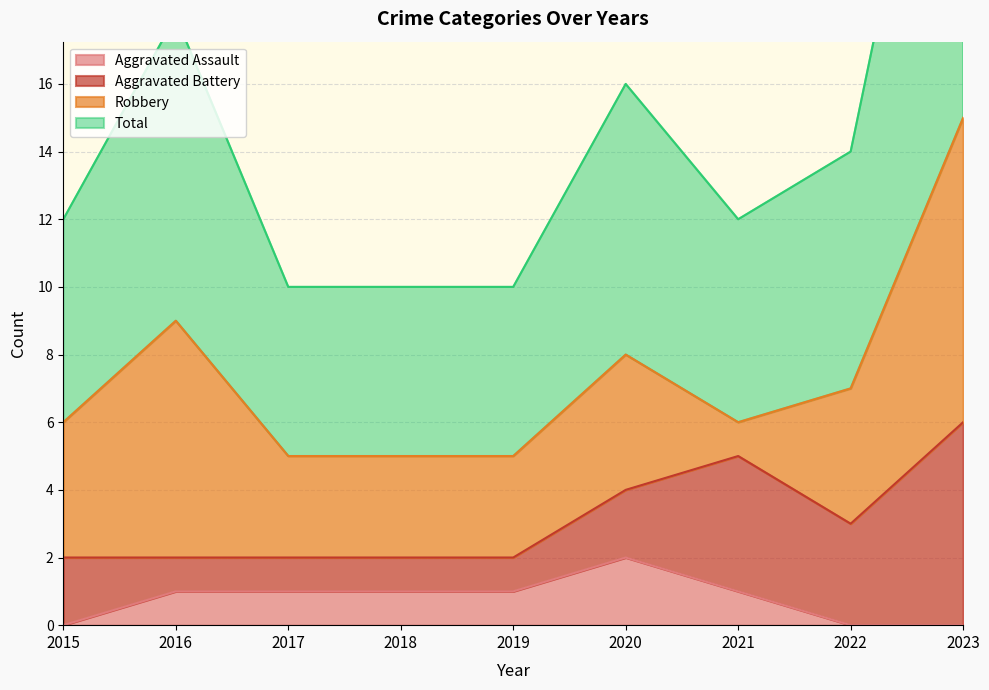

True or false: Aggravated Assault and Total intersect in this chart.

False